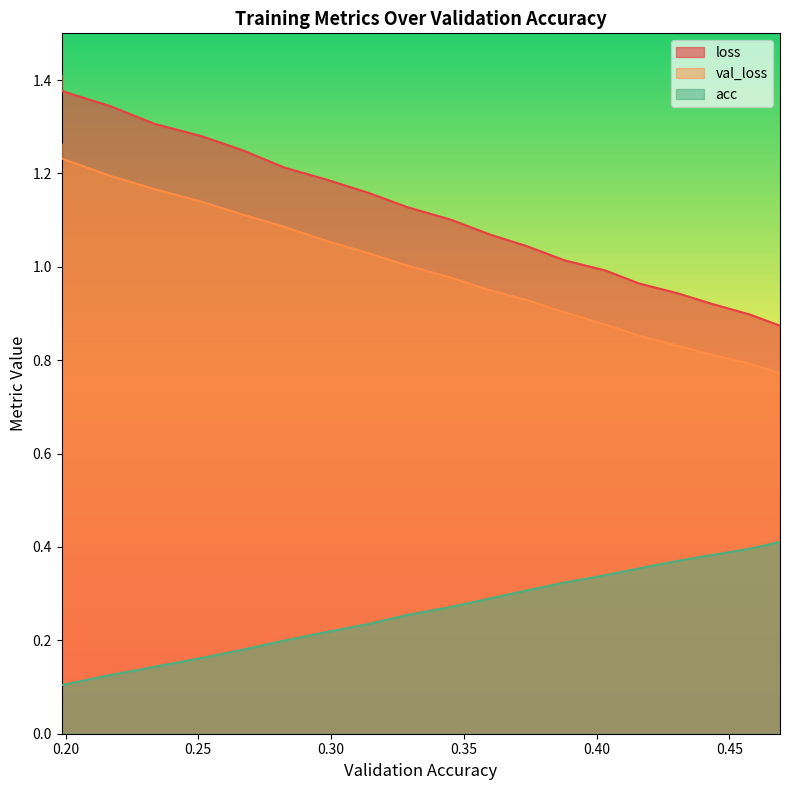

True or false: loss and acc cross at least once.

False